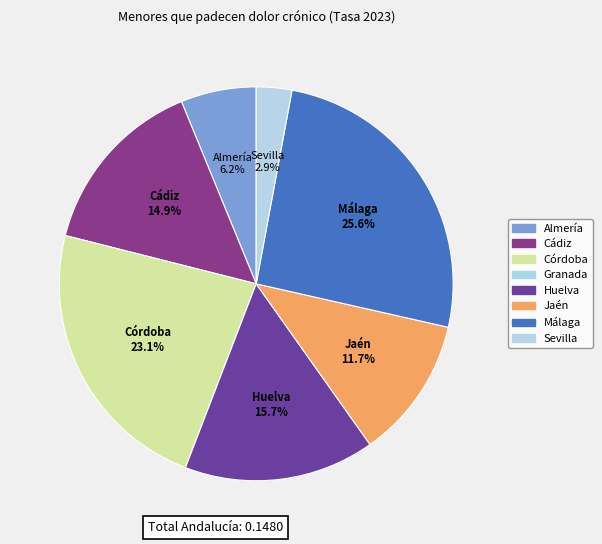

What percentage is the Jaén slice, to the nearest percent?

12%